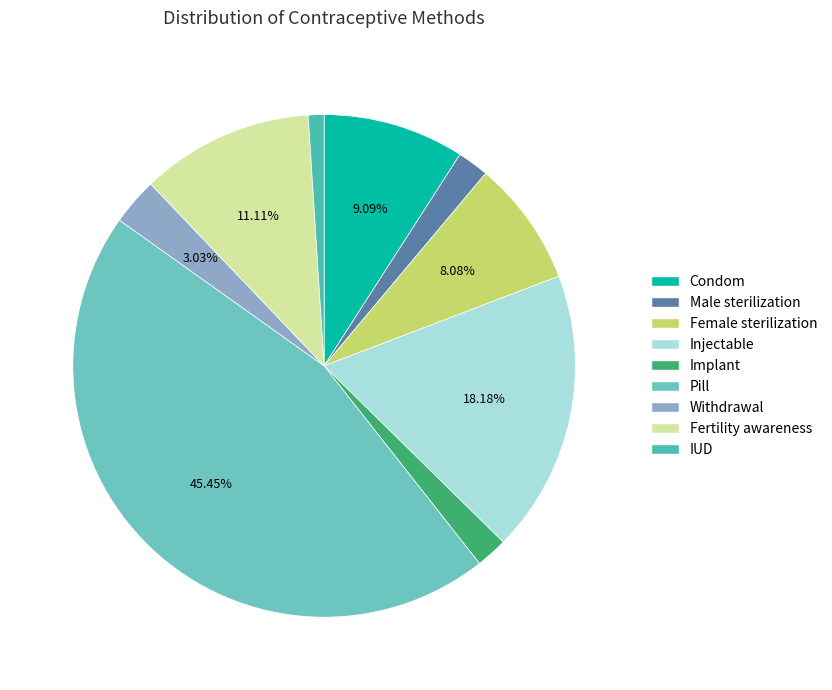

True or false: Female sterilization accounts for 8% of the total.

True